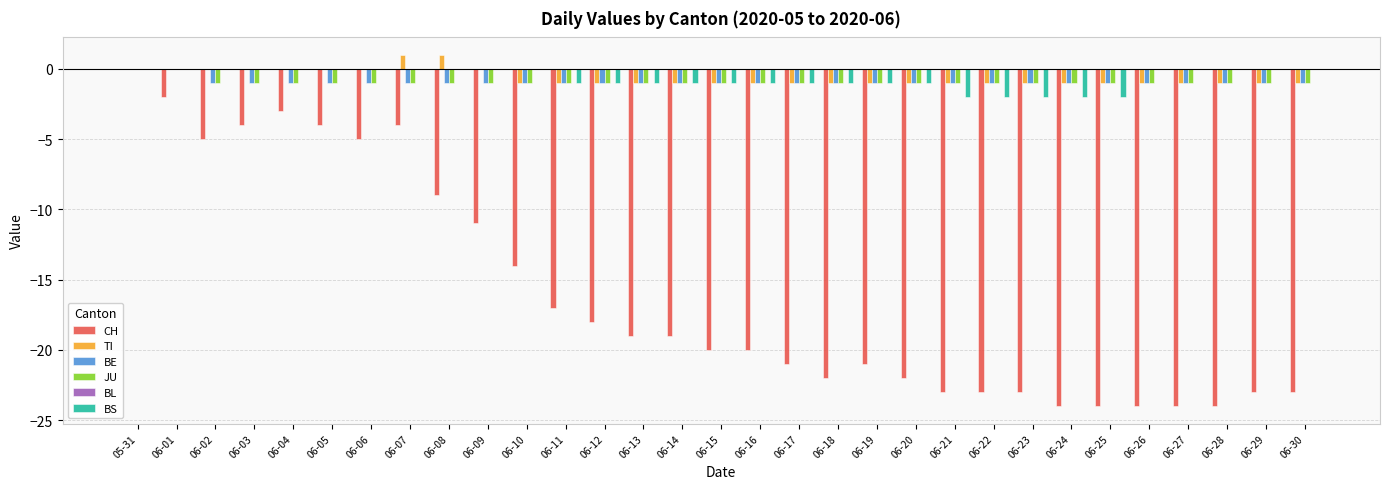

What is the total value across all series at 06-11?

-21